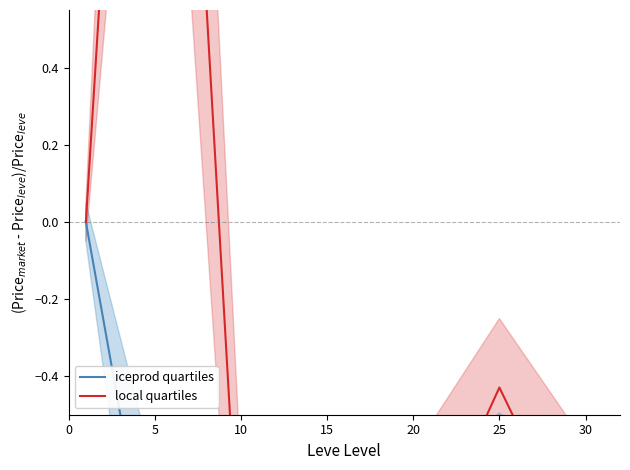

What is the sum of the iceprod quartiles values at 20 and 5?

-2.0